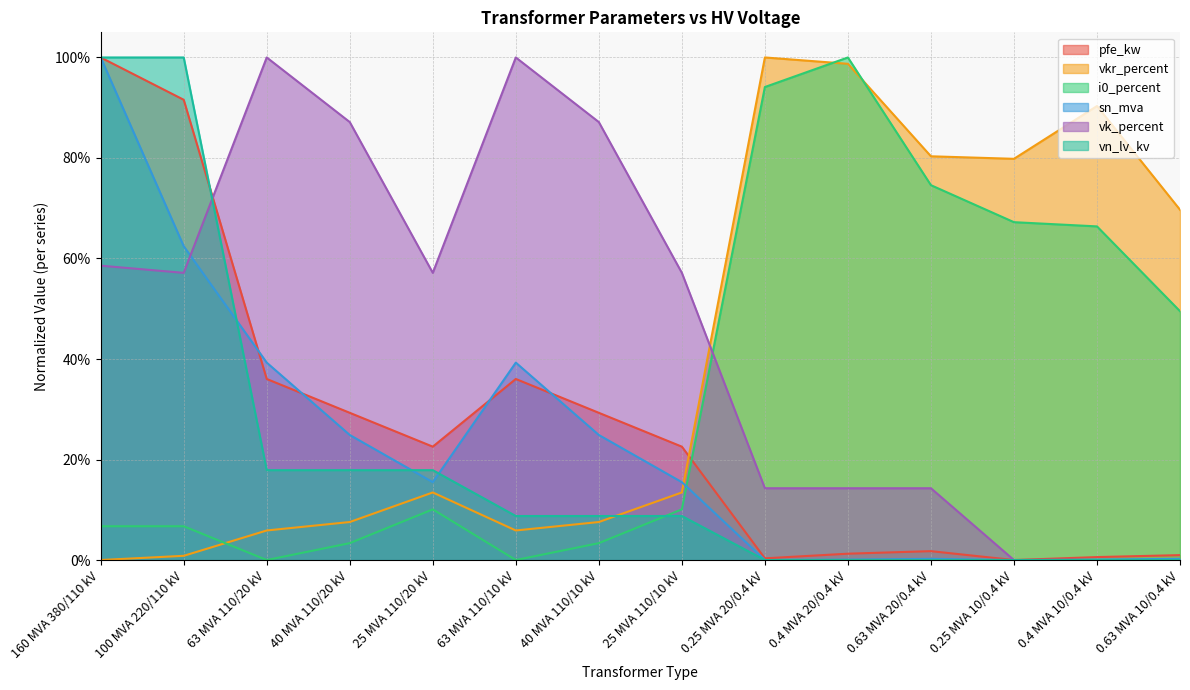

What is the average value of the sn_mva series?

0.2